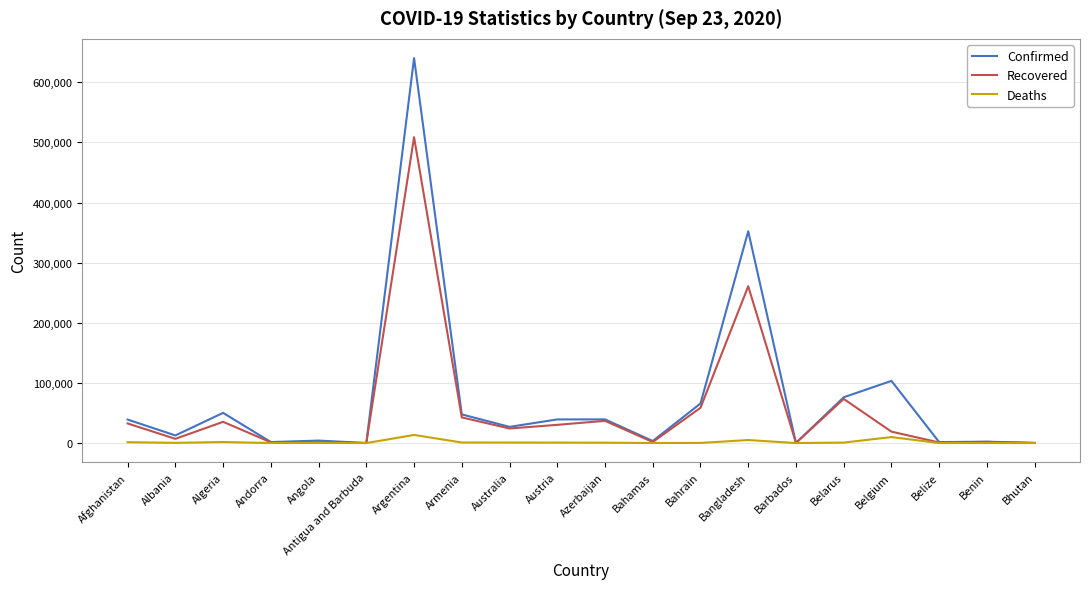

List the series in order of their peak value, highest first.

Confirmed, Recovered, Deaths